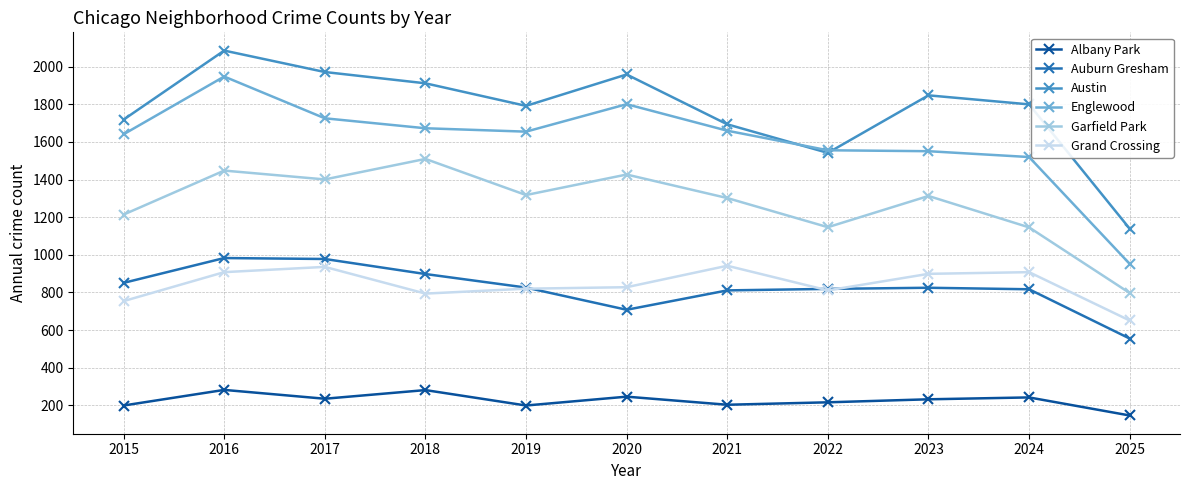

The value of Garfield Park at 2025 is 797. True or false?

True